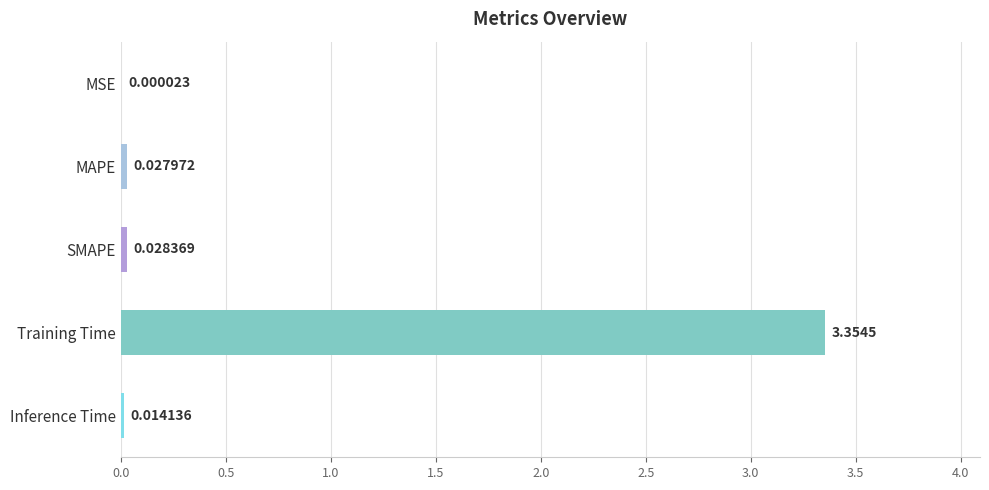

How many data points does each series have?

5